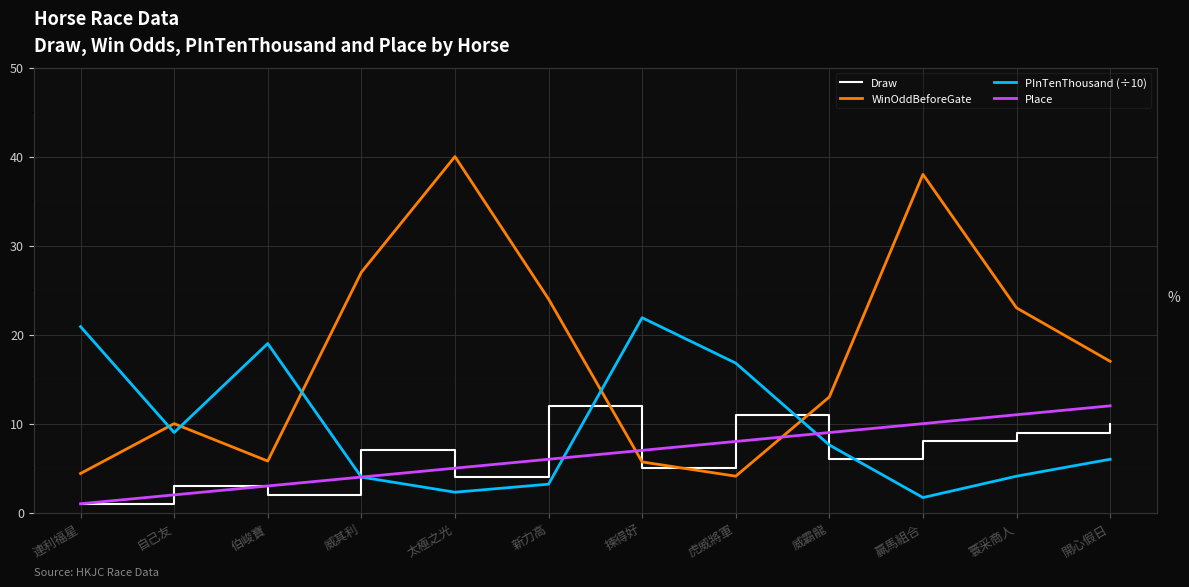

What is the total value across all series at 贏馬組合?

57.7